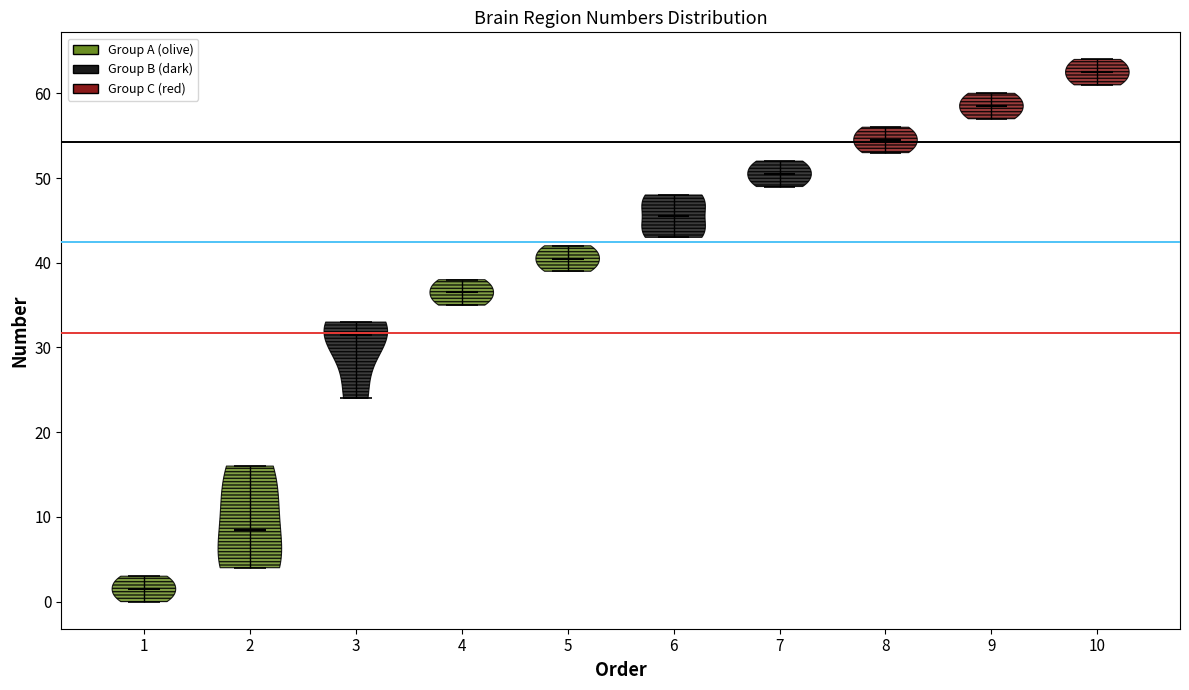

Reading left to right, read every violin against the y-axis: where its median line is, and the lowest and highest points it reaches. The values are not printed on the chart, so give them approximately, as read against the axis.

1: median line 2, lowest point 0, highest point 3
2: median line 9, lowest point 4, highest point 16
3: median line 32, lowest point 24, highest point 33
4: median line 37, lowest point 35, highest point 38
5: median line 41, lowest point 39, highest point 42
6: median line 46, lowest point 43, highest point 48
7: median line 51, lowest point 49, highest point 52
8: median line 55, lowest point 53, highest point 56
9: median line 59, lowest point 57, highest point 60
10: median line 63, lowest point 61, highest point 64